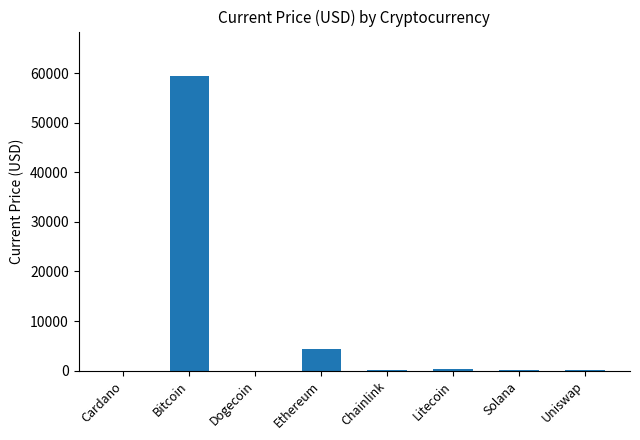

At which label is the value closest to 29720?

Ethereum